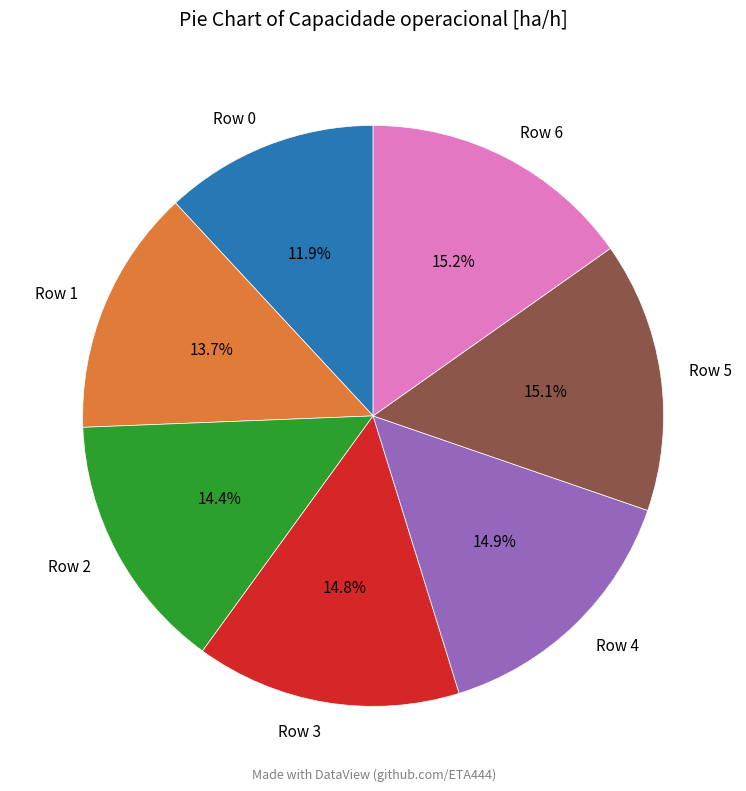

What percentage is the Row 5 slice, to the nearest percent?

15%